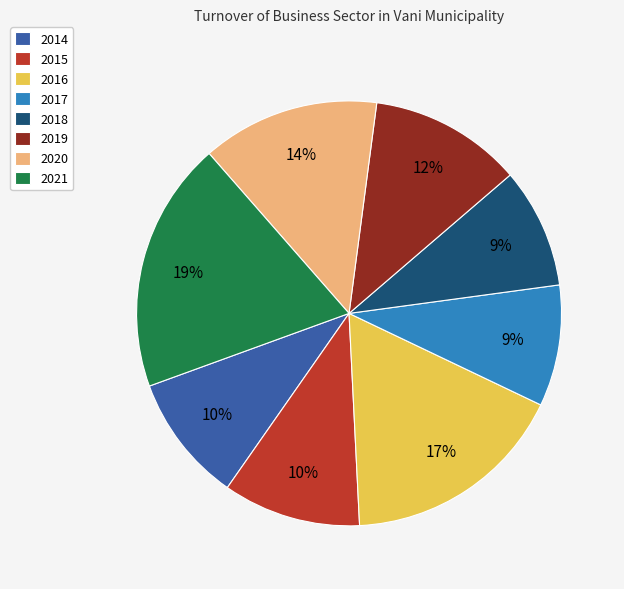

What is the largest slice in the pie chart?

2021